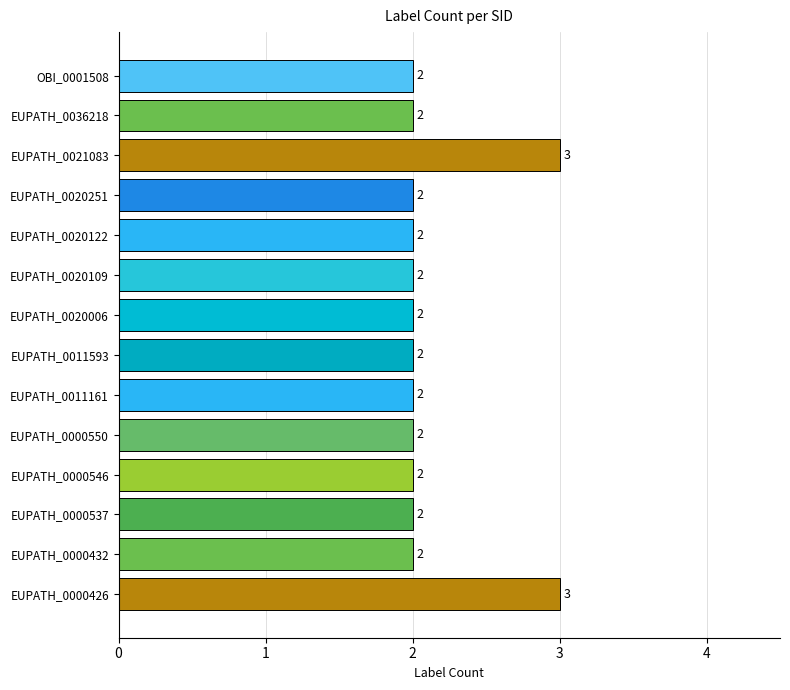

What is the maximum value shown in the chart?

3